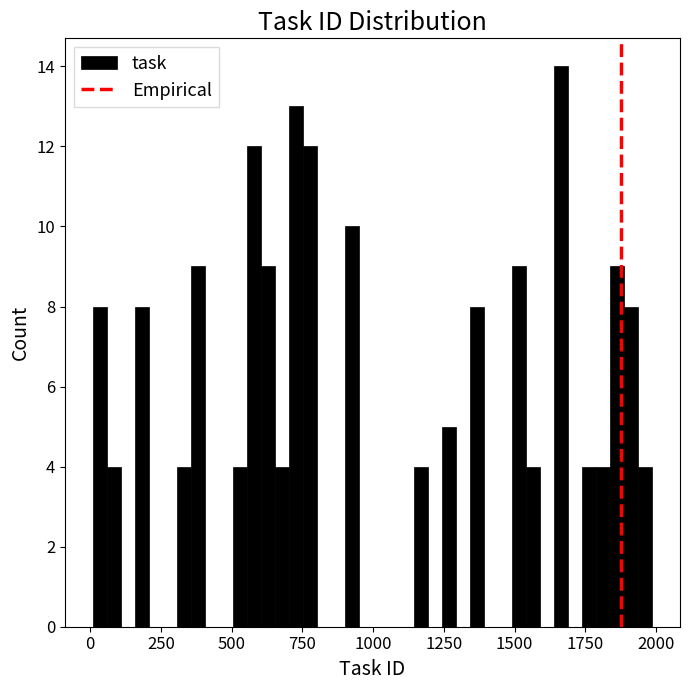

Read against the x-axis, roughly where is the centre of the tallest bar?

1650